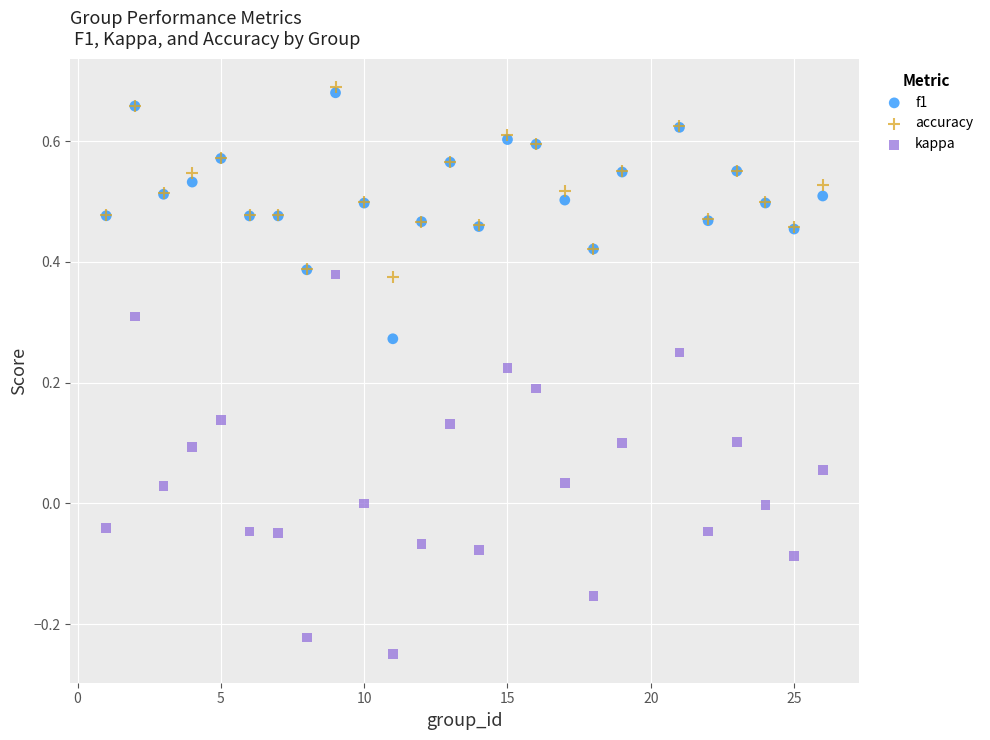

Which series contains the highest Y value?

accuracy